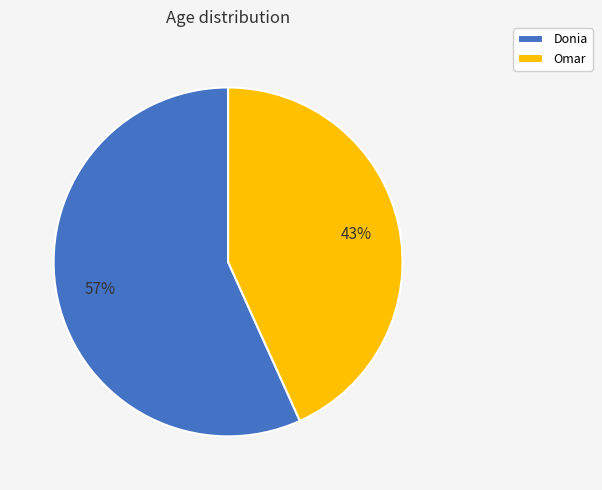

Approximately how many times larger is the value at Donia compared to Omar?

1.3